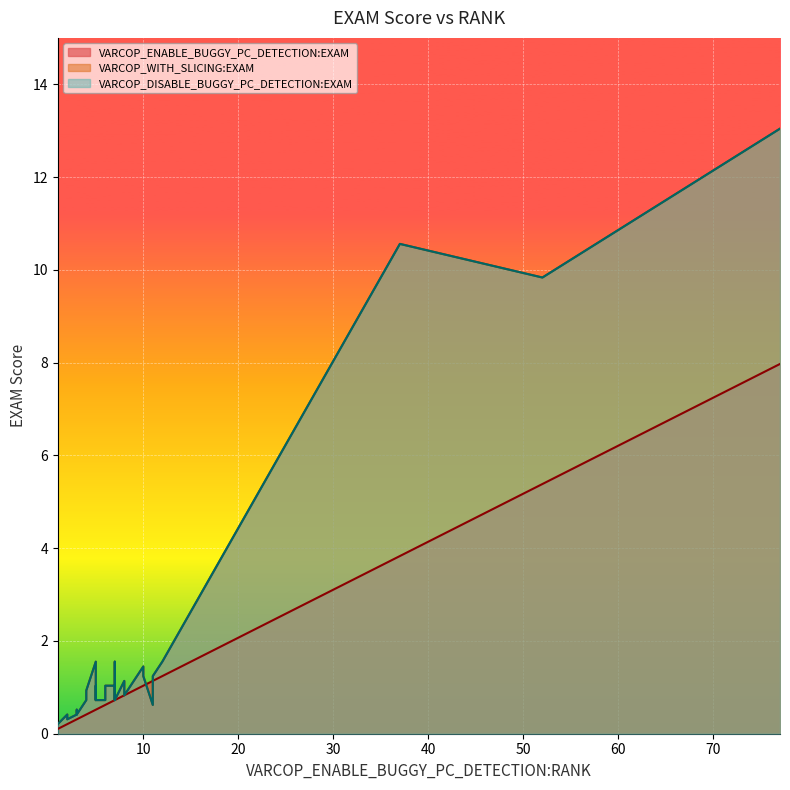

True or false: VARCOP_DISABLE_BUGGY_PC_DETECTION:EXAM has a value of 0.1 at 37.

False